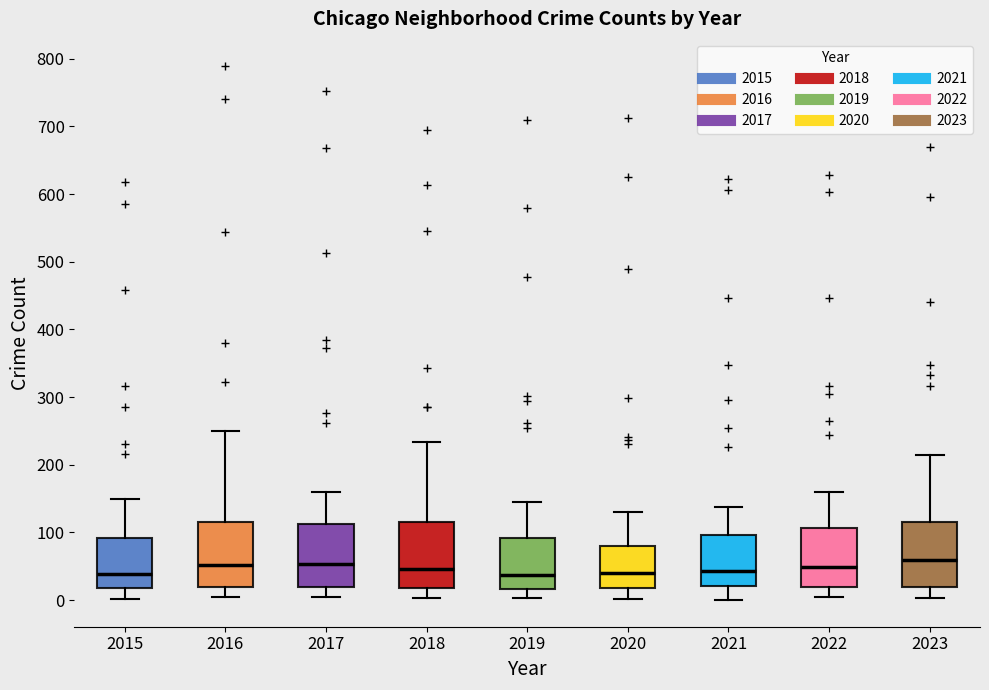

Reading left to right, transcribe this box plot: for each box, give where its median line is, the range the box spans, and where its two whiskers end, as read against the y-axis. The values are not printed on the chart, so give them approximately, as read against the axis.

2015: median 40, box 20 to 90, whiskers 0 to 150
2016: median 50, box 20 to 120, whiskers 0 to 250
2017: median 50, box 20 to 110, whiskers 0 to 160
2018: median 50, box 20 to 120, whiskers 0 to 230
2019: median 40, box 20 to 90, whiskers 0 to 150
2020: median 40, box 20 to 80, whiskers 0 to 130
2021: median 40, box 20 to 100, whiskers 0 to 140
2022: median 50, box 20 to 110, whiskers 0 to 160
2023: median 60, box 20 to 120, whiskers 0 to 210